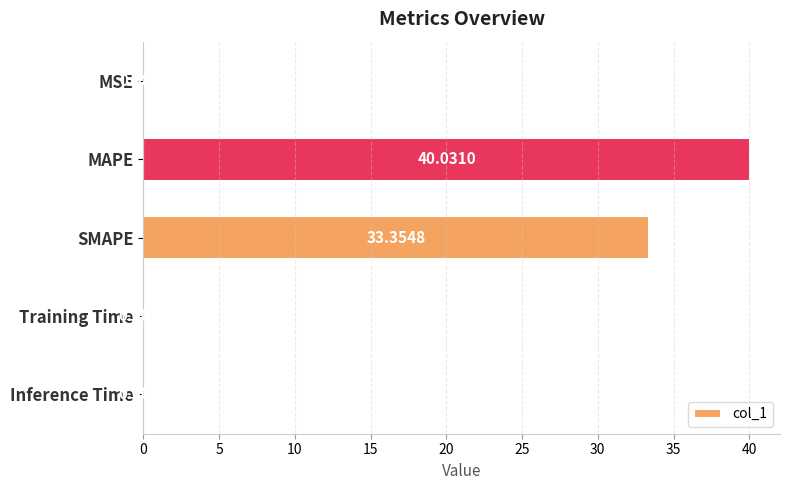

What is the sum of all values?

73.5